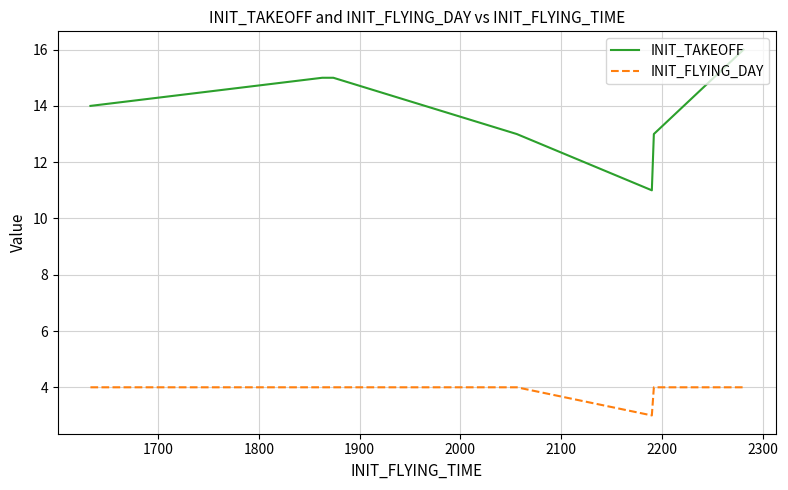

True or false: INIT_TAKEOFF has more than 1 points higher than both neighbors.

False